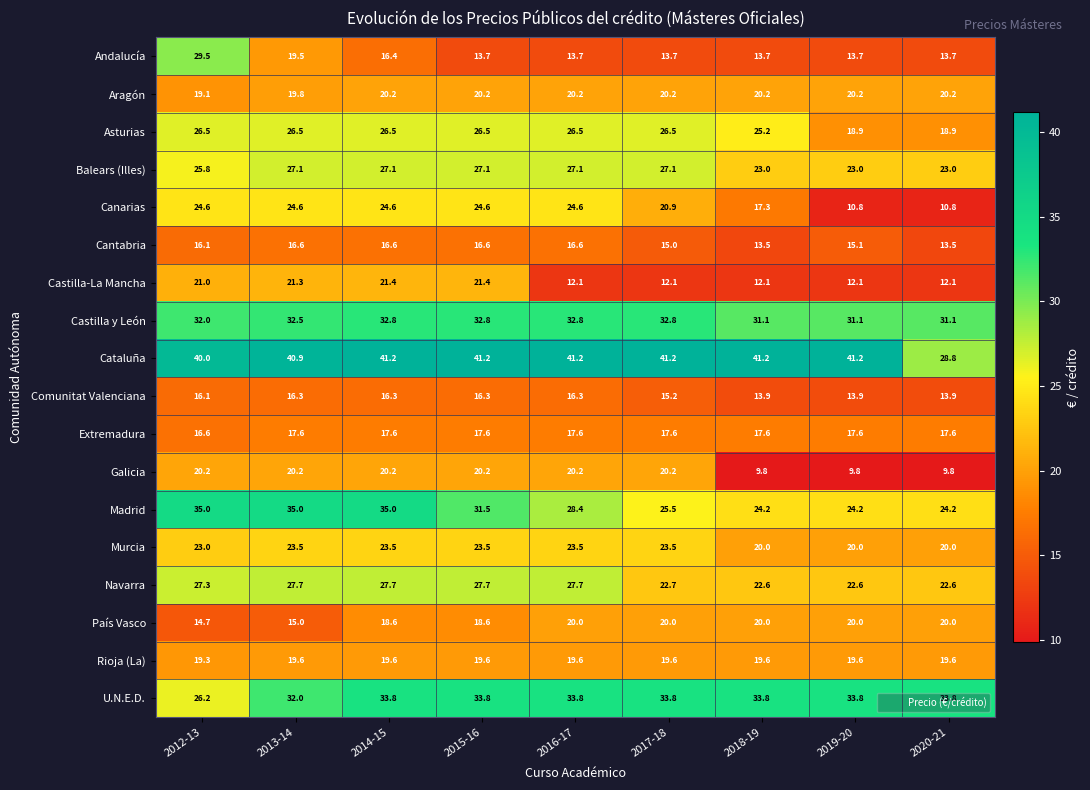

What is the average value of the Extremadura series?

17.5